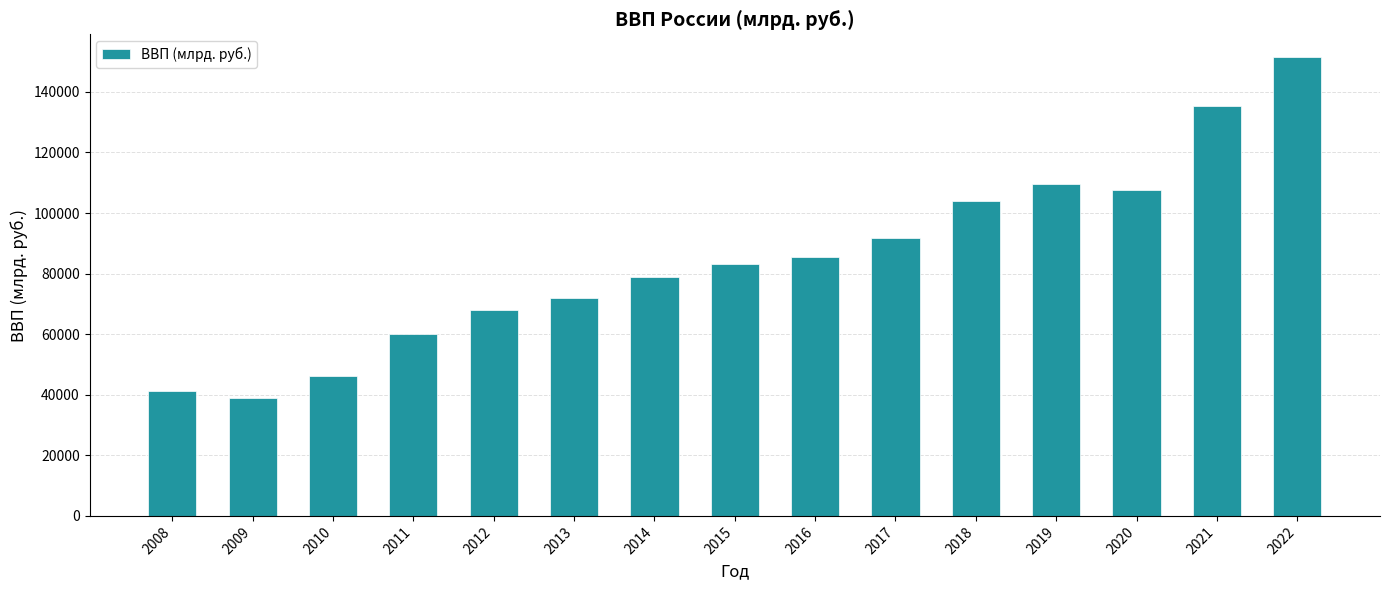

How many data points are less than 83087?

7